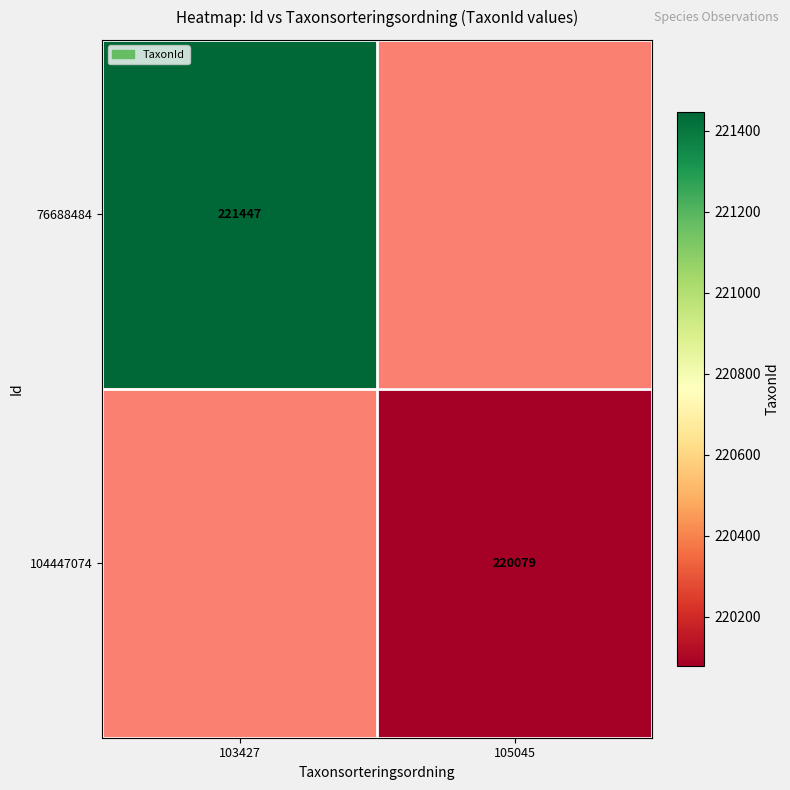

The value of 76688484 at 103427 is 56463. True or false?

False